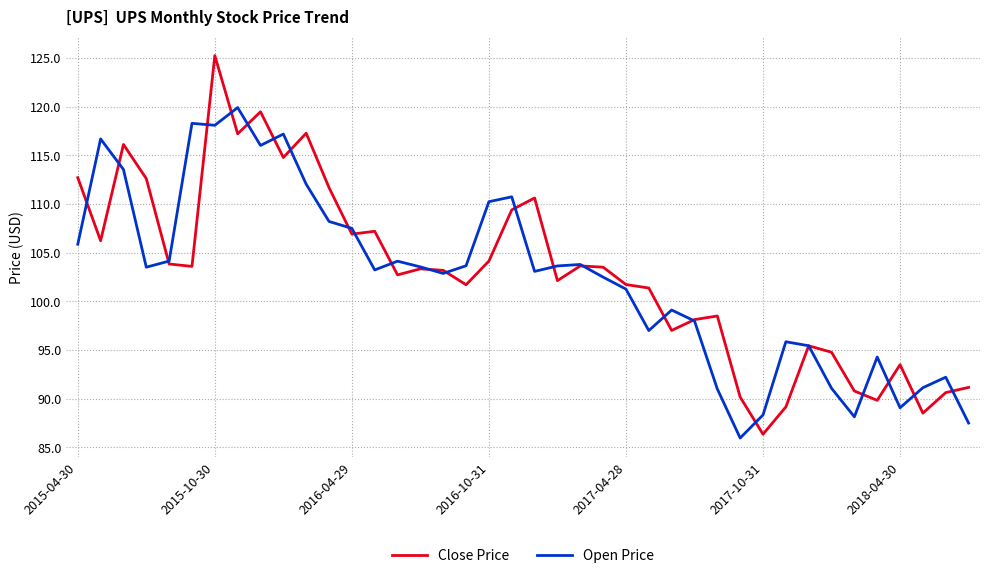

What is the greatest value displayed?

125.3